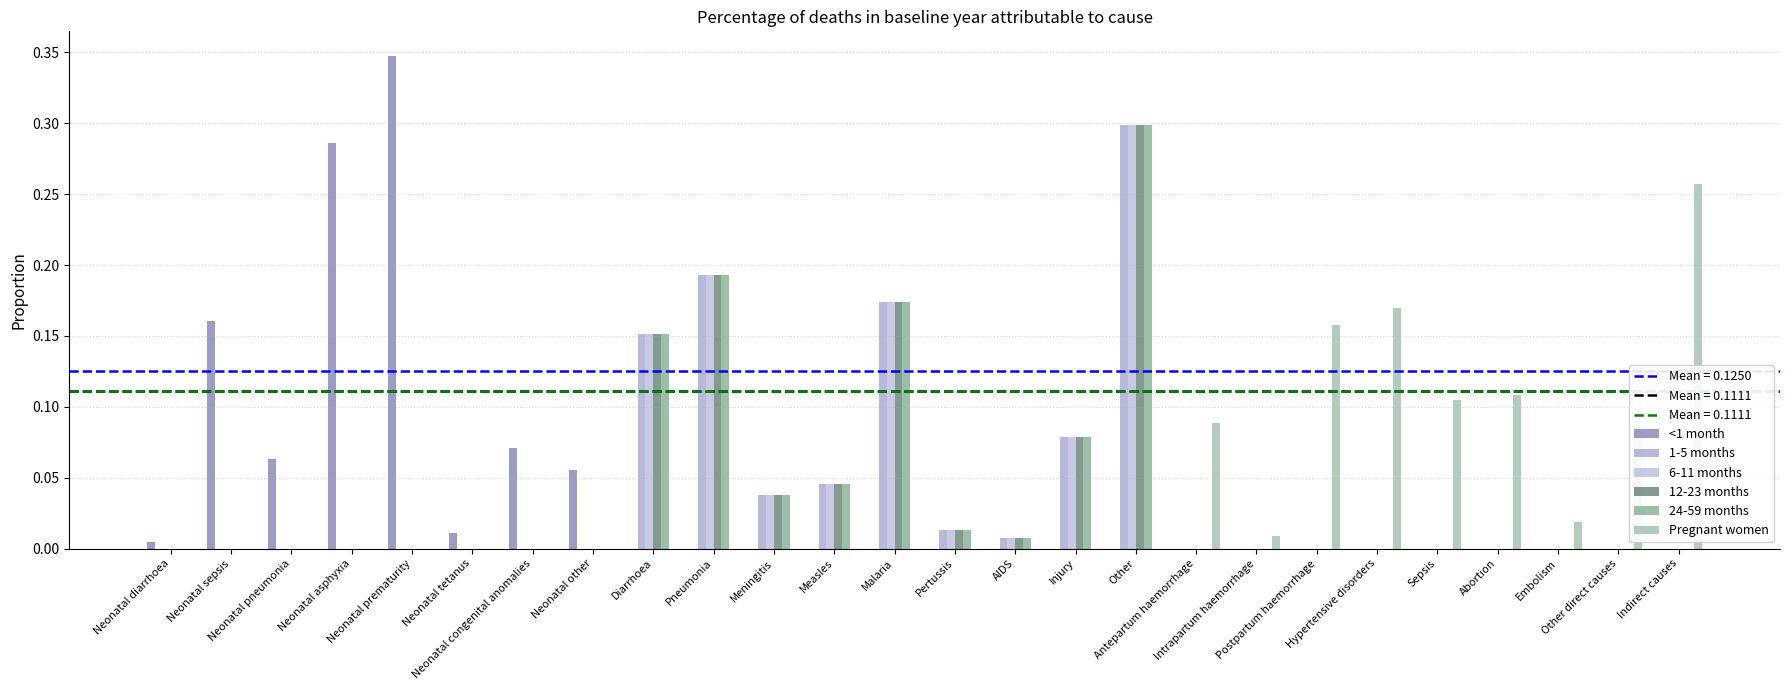

Are the bars horizontal?

No